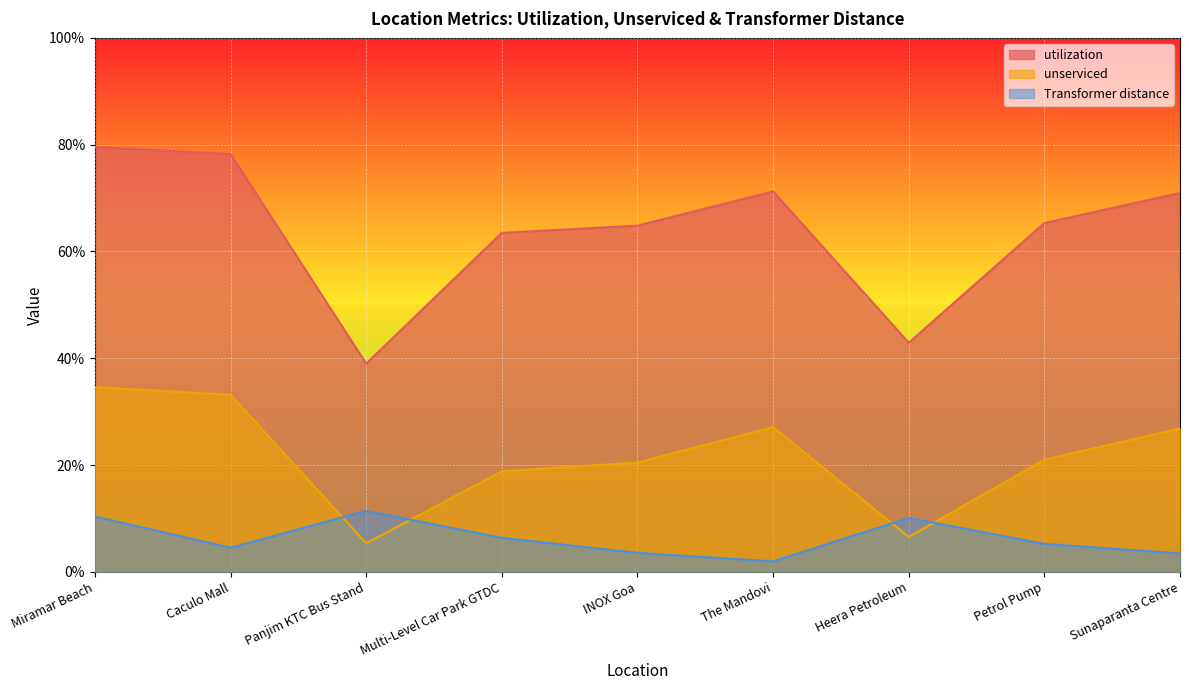

How many interior local valleys does the Transformer distance series have?

2